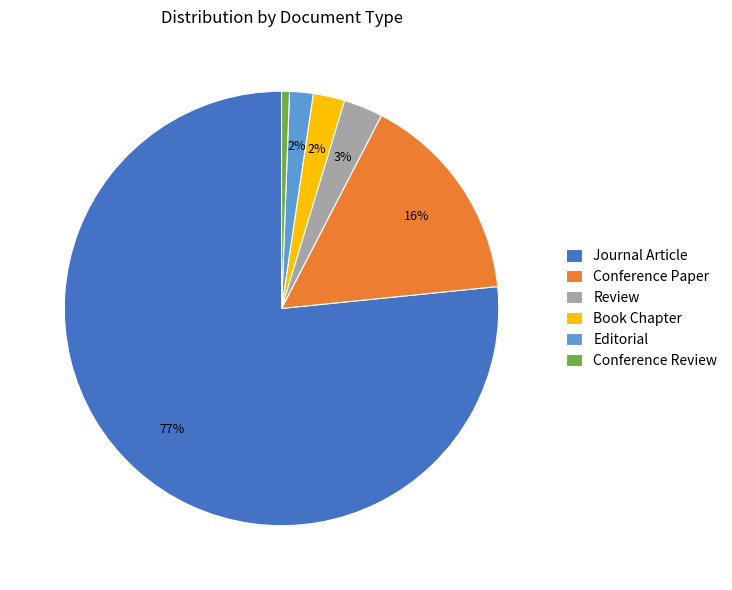

The Conference Review slice represents 1% of the pie. True or false?

True